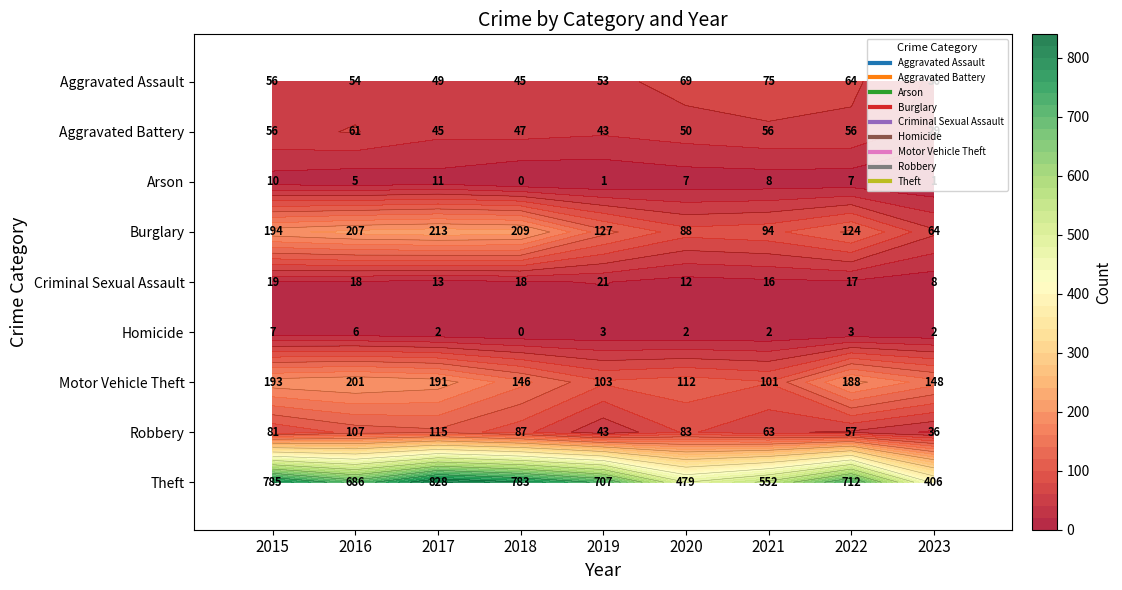

True or false: Burglary has a value of 194 at 2015.

True